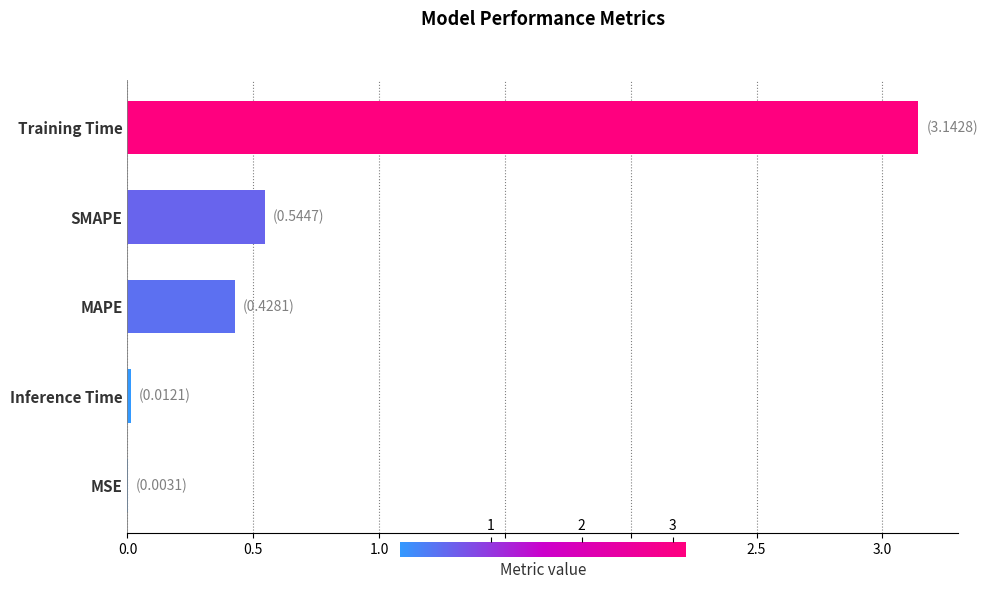

Does the chart contain stacked bars?

No